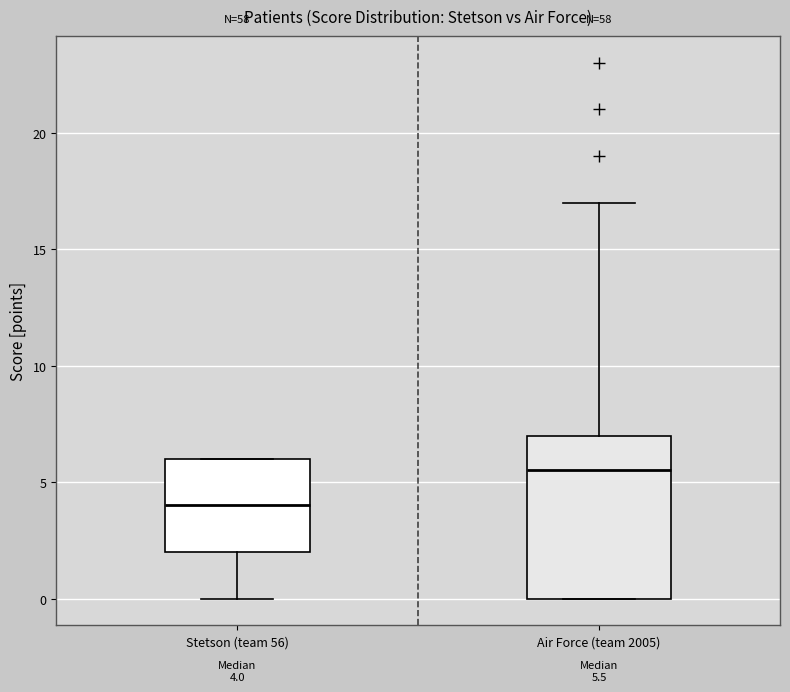

Which box's median line is the highest?

Air Force (team 2005)